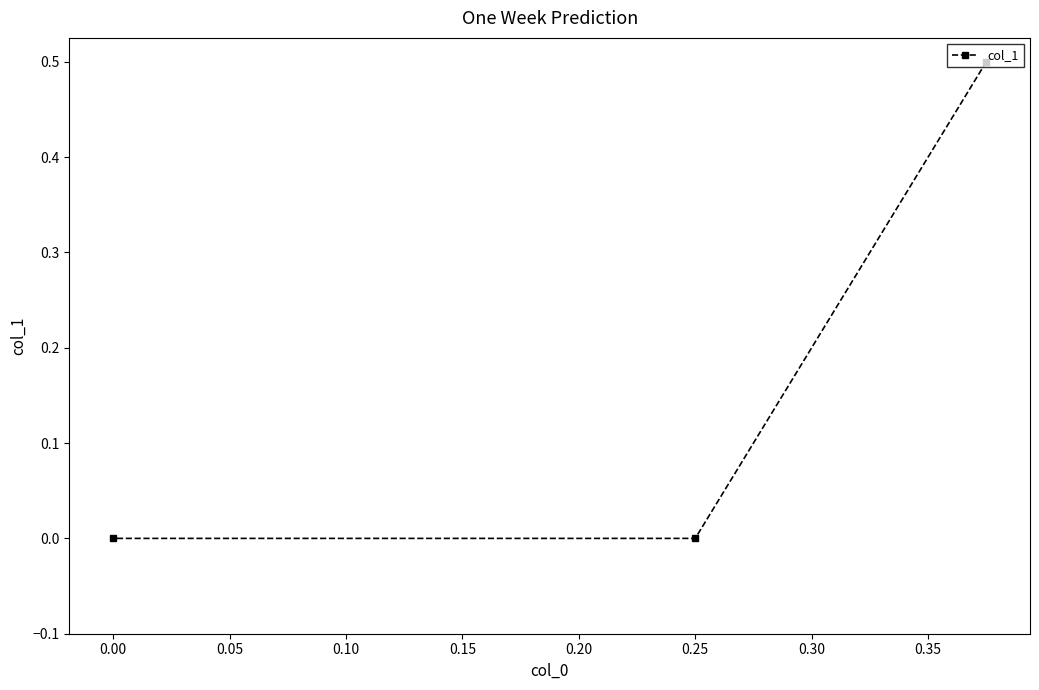

Count the values in the range 0 to 1.

3